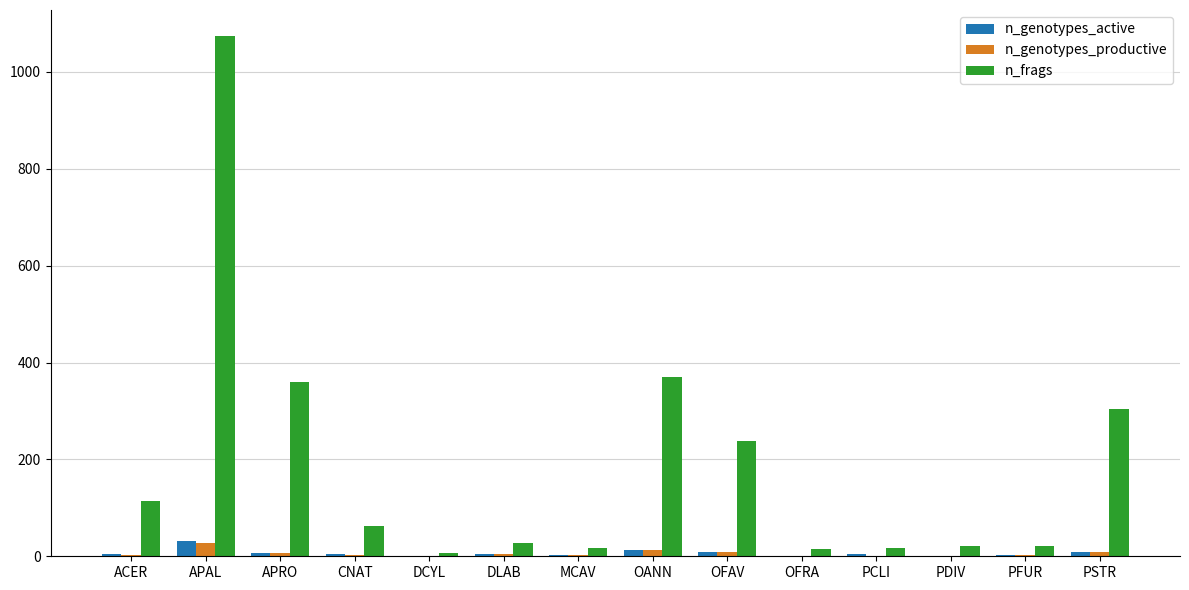

What is the sum of all n_frags values?

2650